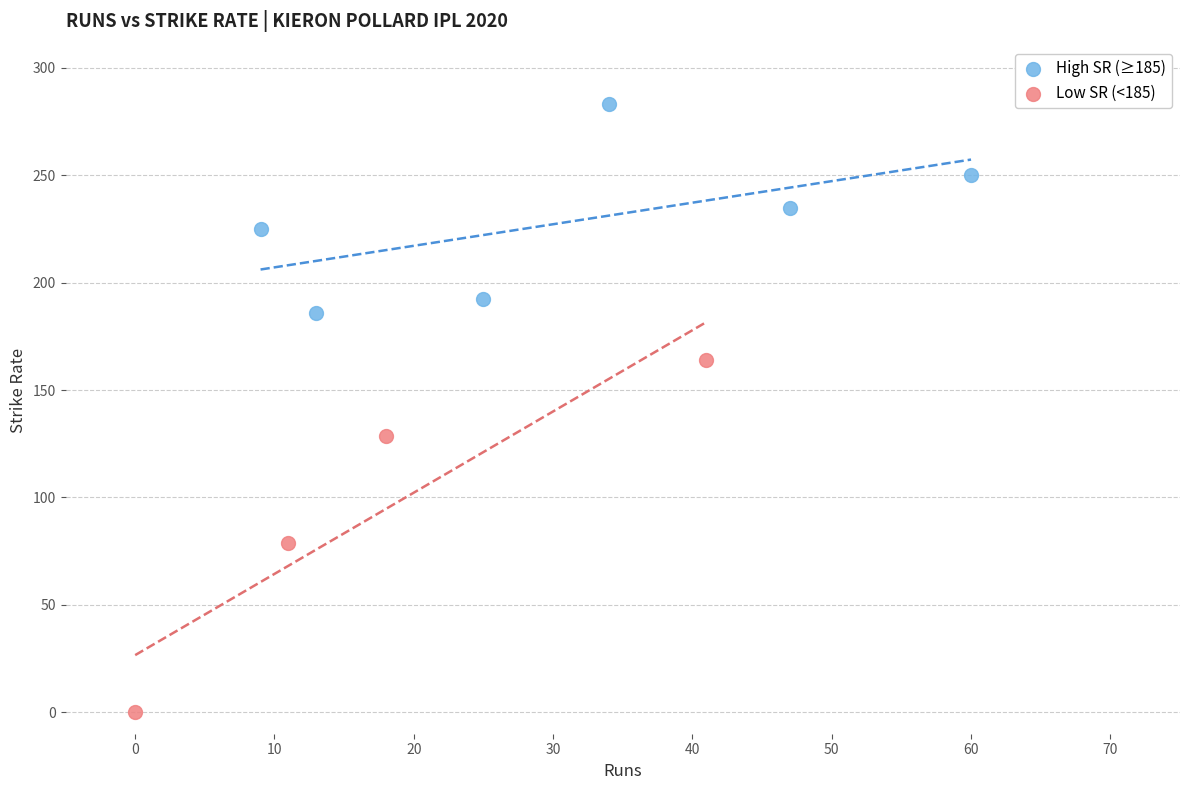

Which series contains the lowest Y value?

Low SR (<185)